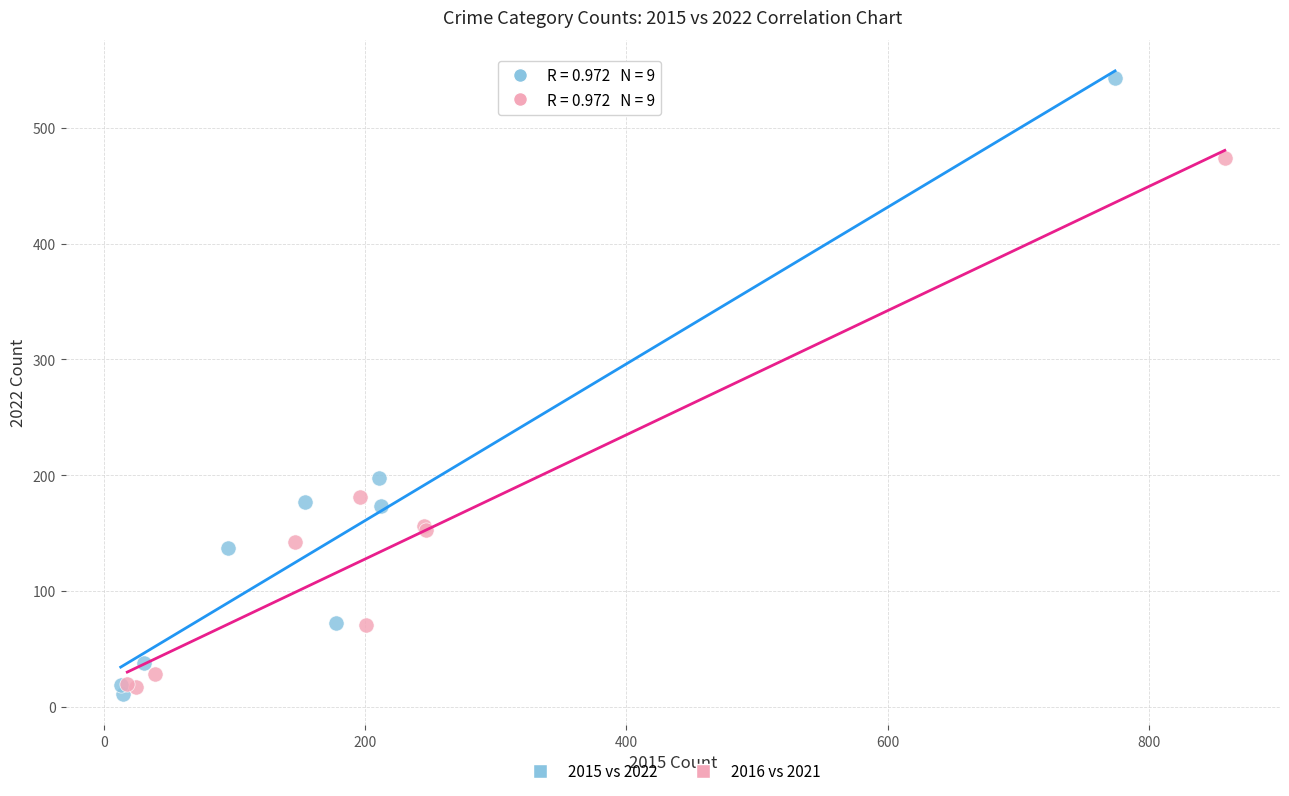

Which series has the widest spread of Y values?

2015 vs 2022